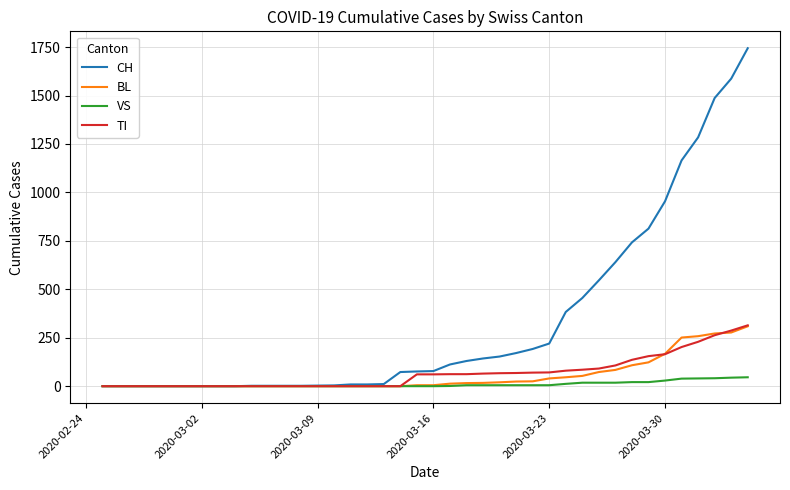

Which series has the largest total across all categories?

CH